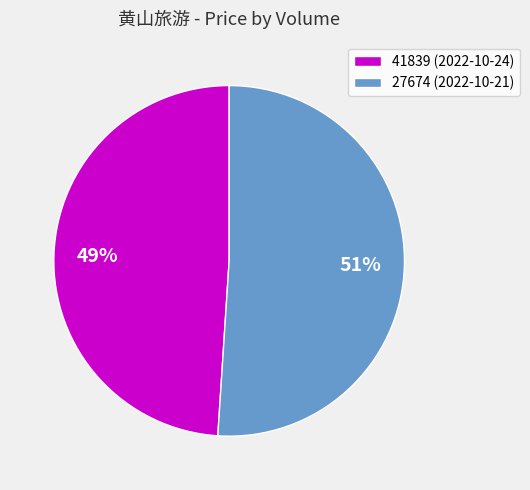

Which category has the biggest portion of the pie?

27674